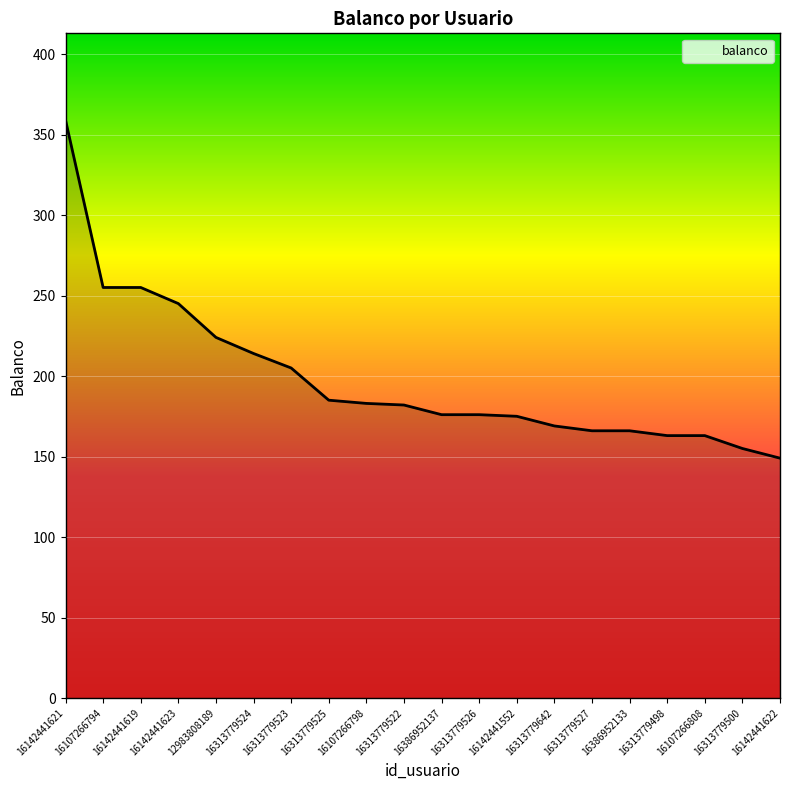

Read the value at 16313779498, to the nearest 10.

160